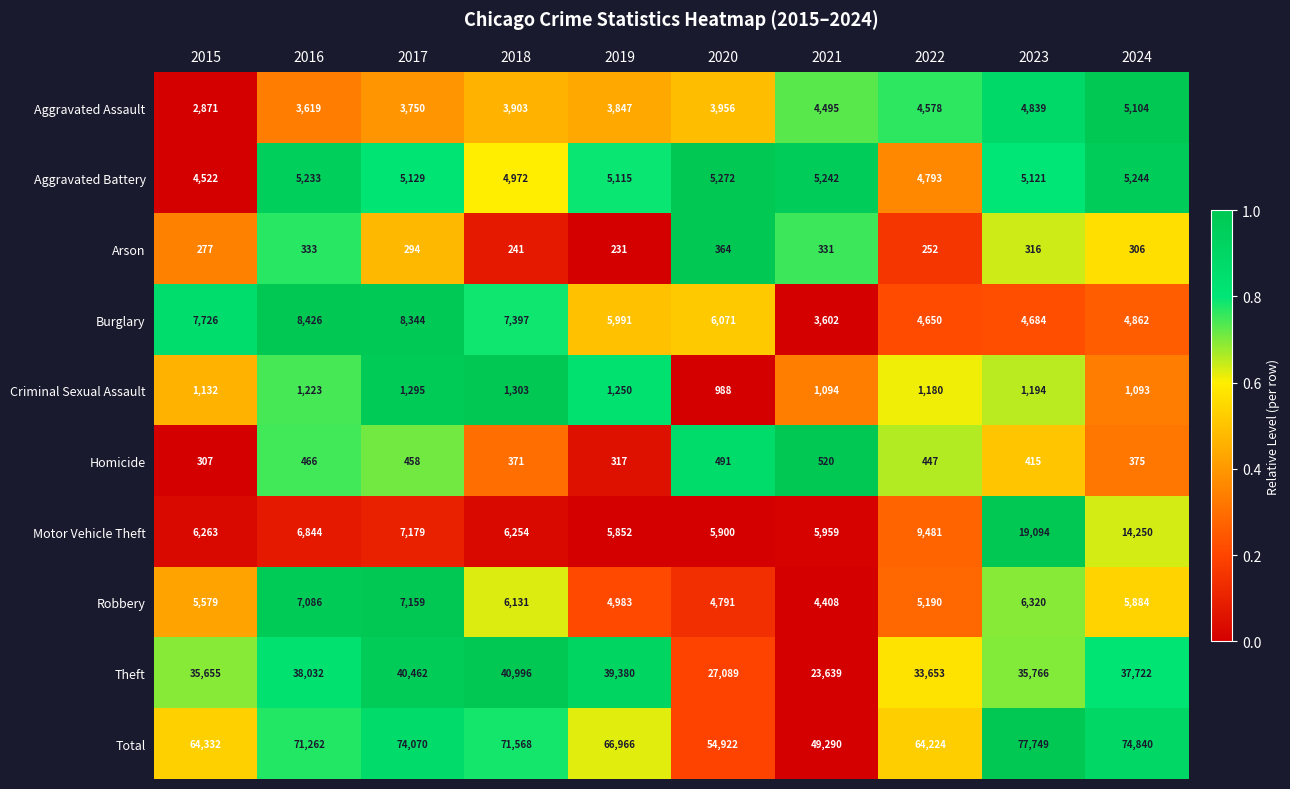

How many distinct data groups are displayed?

10